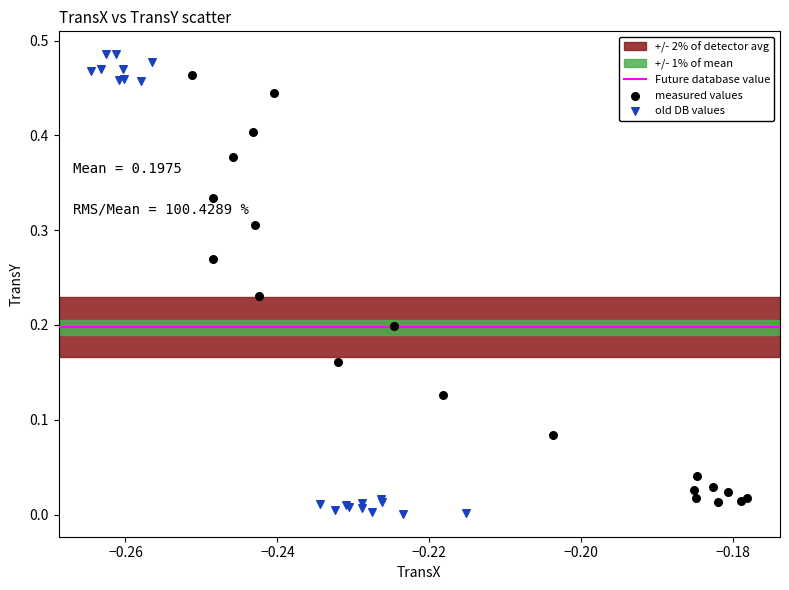

Which series contains the highest Y value?

old DB values